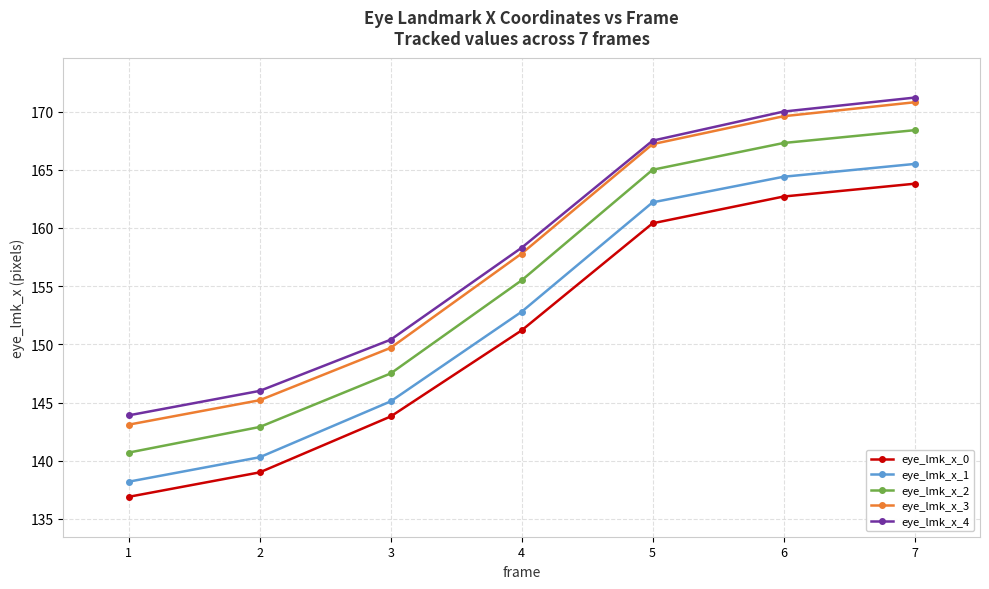

What is the approximate value of eye_lmk_x_4 at 3?

150.4